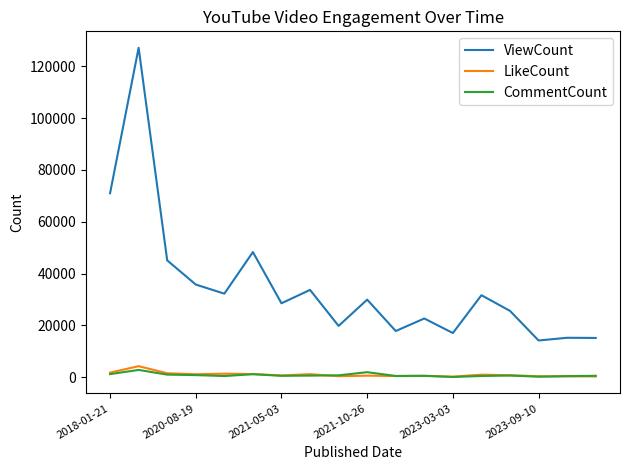

Which series has the largest range (max minus min)?

ViewCount